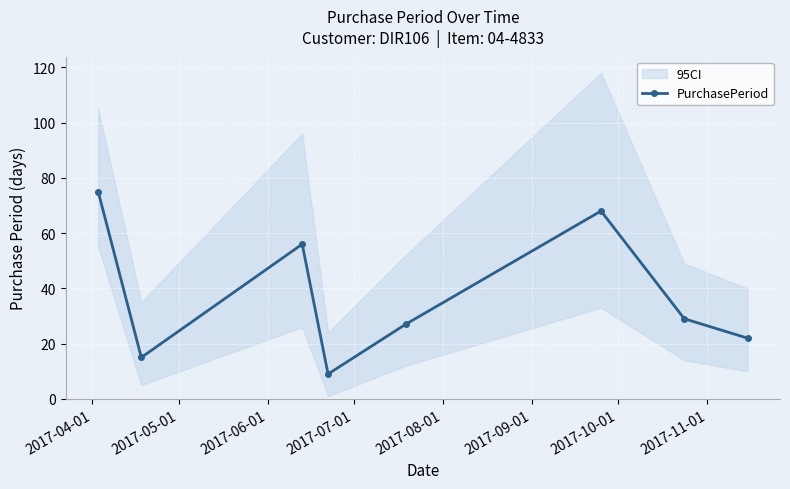

What is the highest value of the PurchasePeriod series?

75